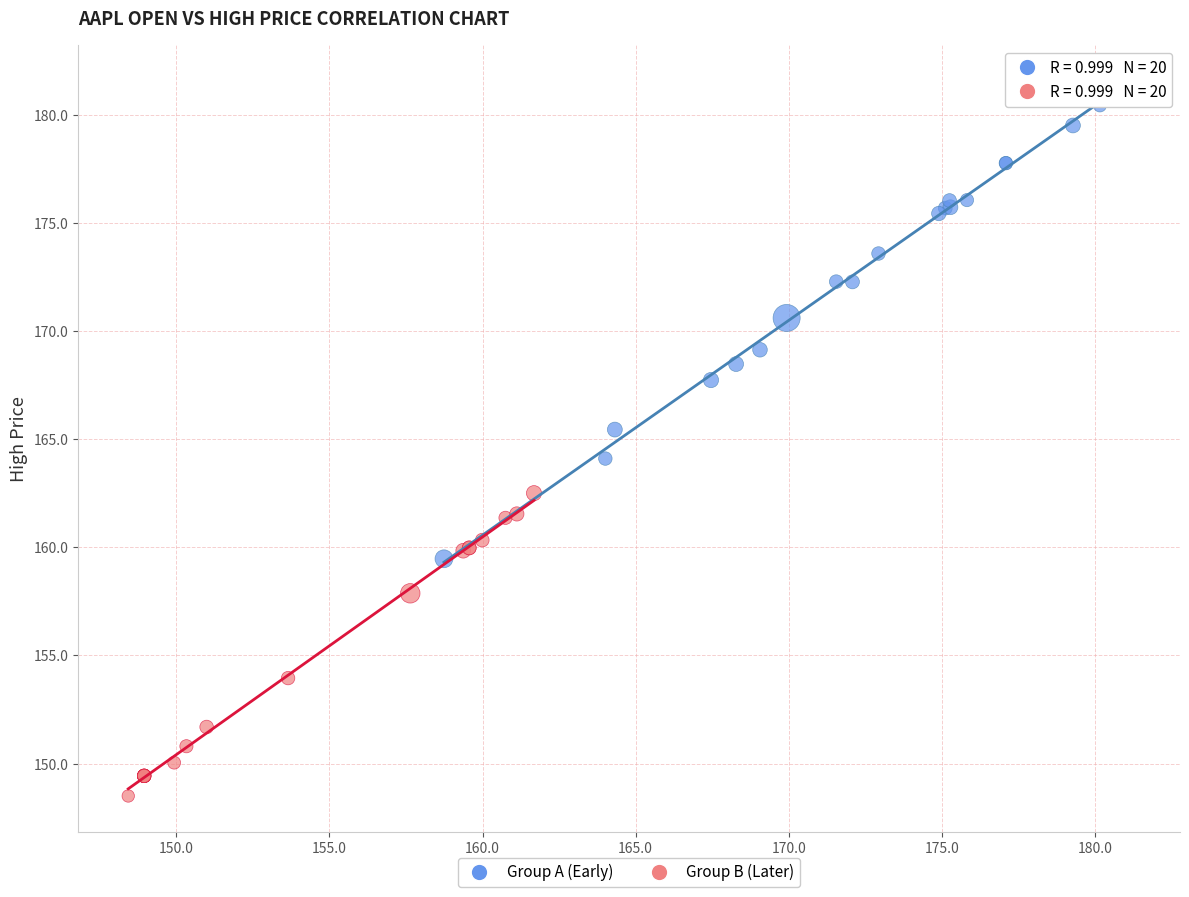

Which series reaches the maximum Y coordinate?

Group A (Early)